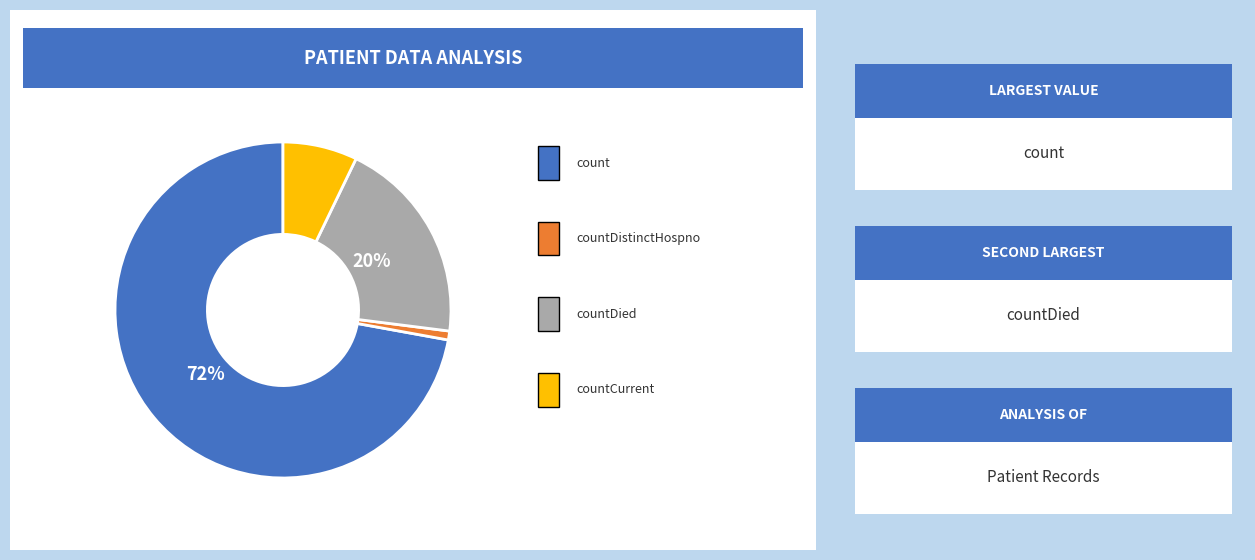

To the nearest percent, what is the difference between the largest and smallest slice percentages?

71%